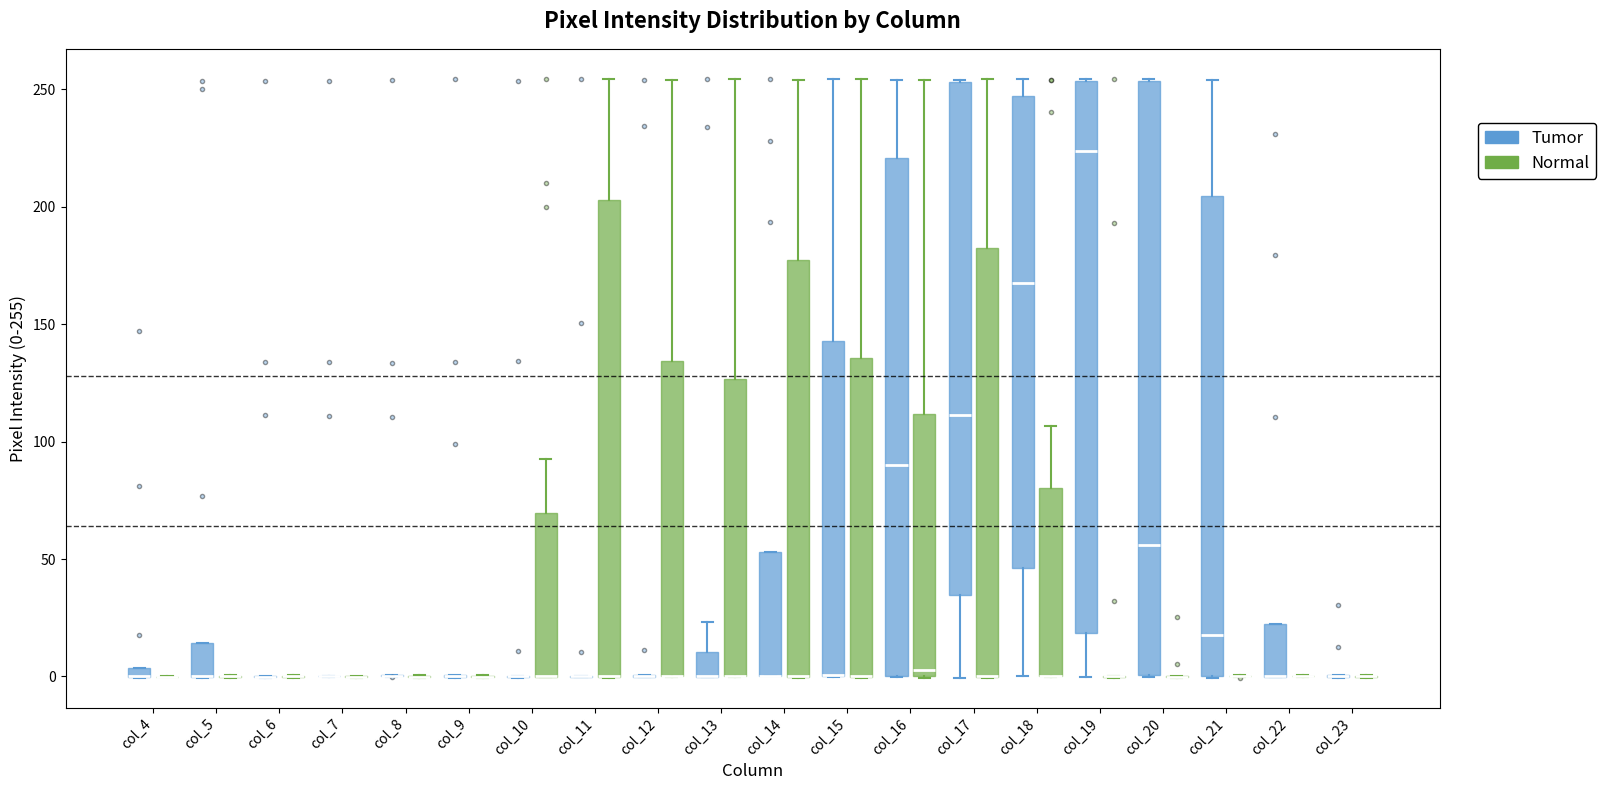

Where is the lower edge of the box for col_13 (Normal) on the y-axis? The values are not printed on the chart, so give them approximately, as read against the axis.

0